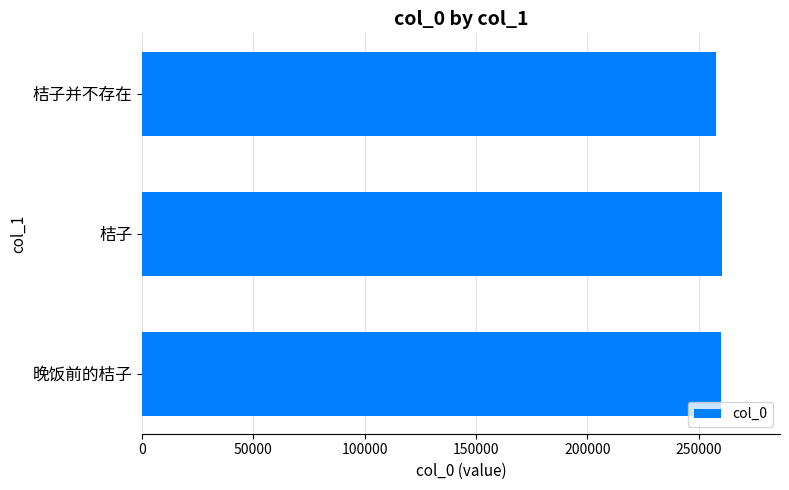

True or false: the data shows 257851 at 桔子并不存在.

True